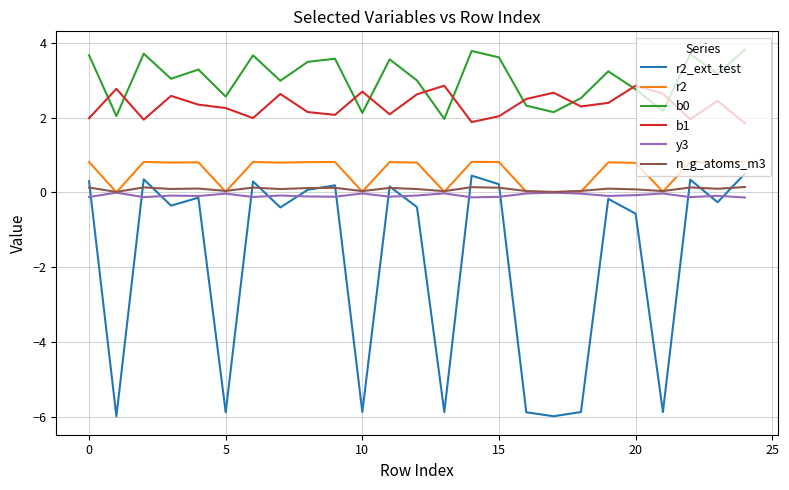

True or false: b1 and r2_ext_test cross at least once.

False